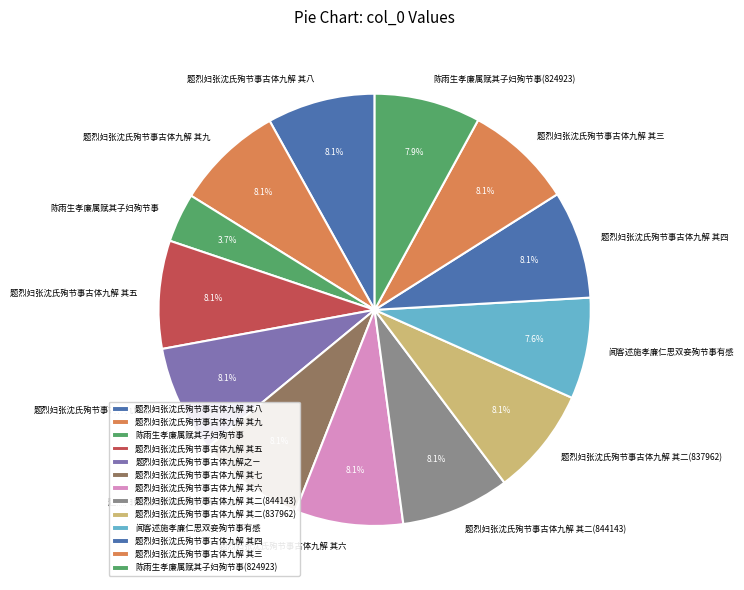

Is 题烈妇张沈氏殉节事古体九解 其五 the majority of the pie?

No